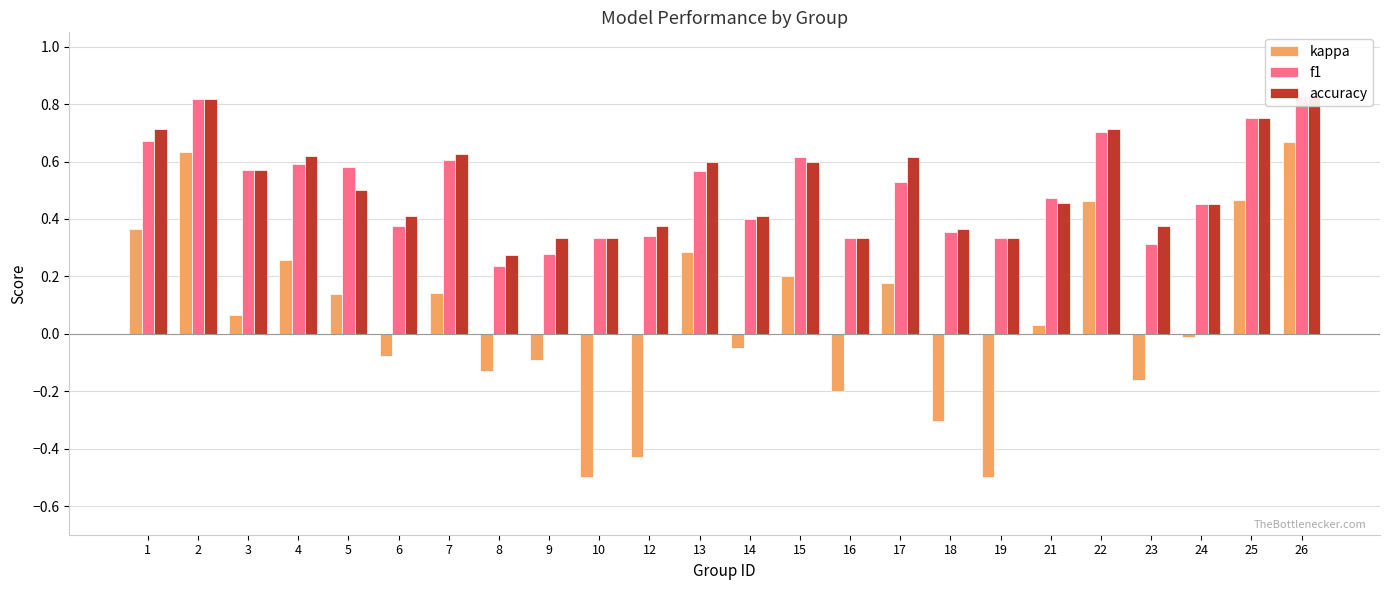

What are all the series names shown in the legend?

kappa, f1, accuracy